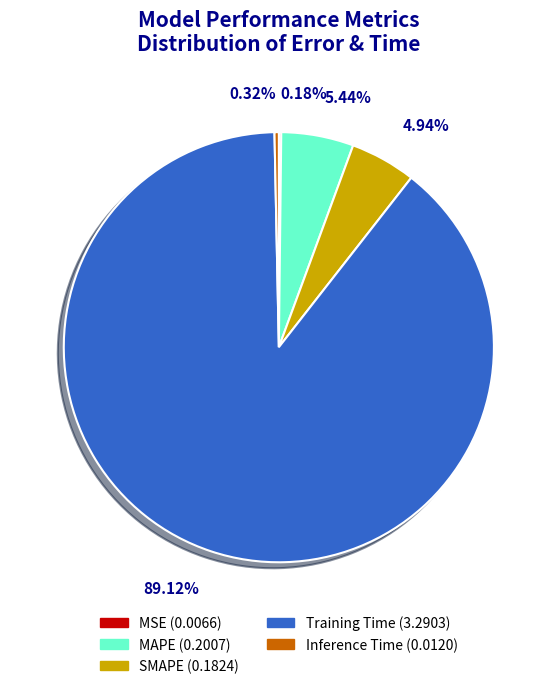

The MAPE slice represents 5% of the pie. True or false?

True